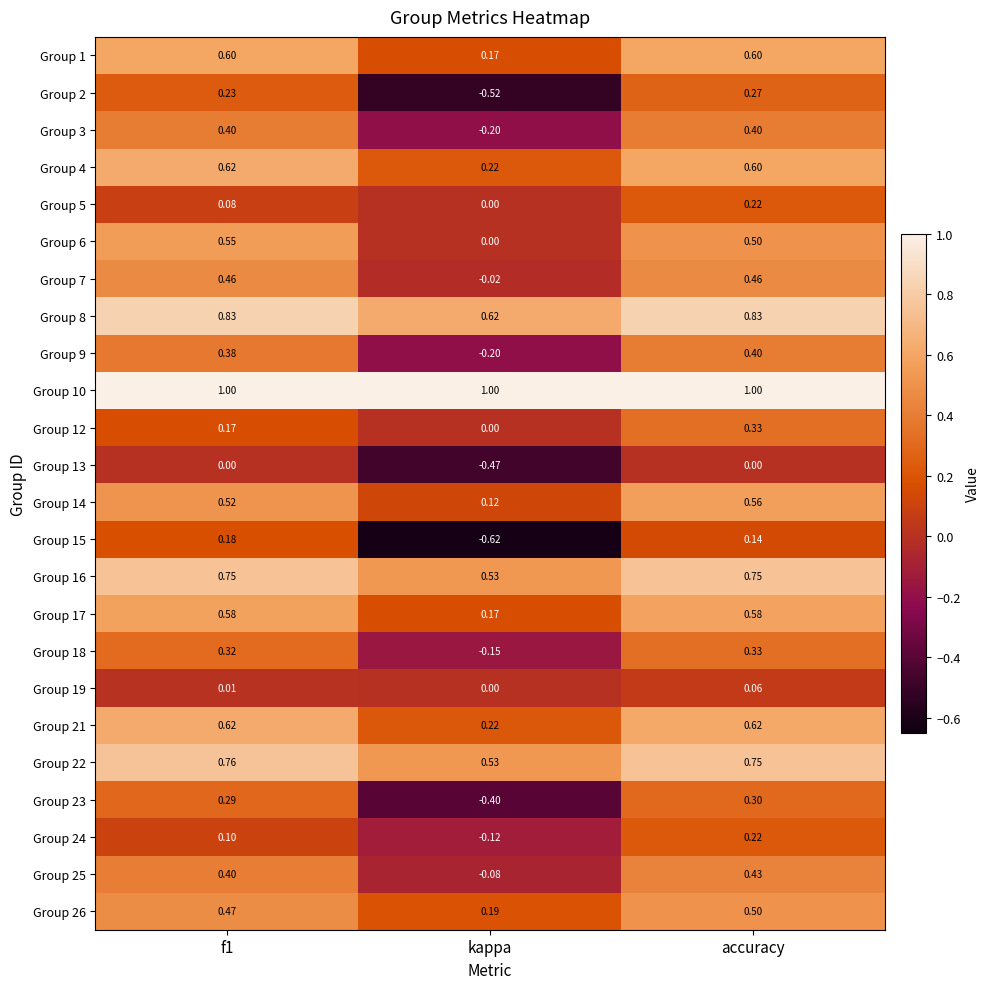

Is the value of Group 10 at accuracy greater than the value of Group 12 at accuracy?

Yes